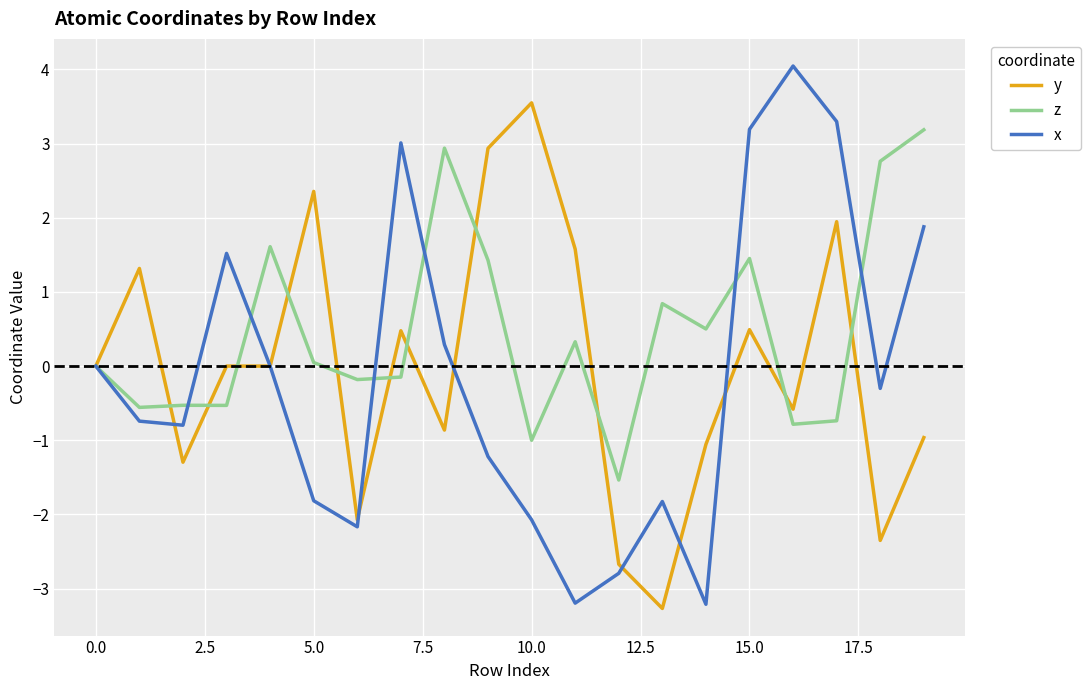

Which series has the largest total across all categories?

z